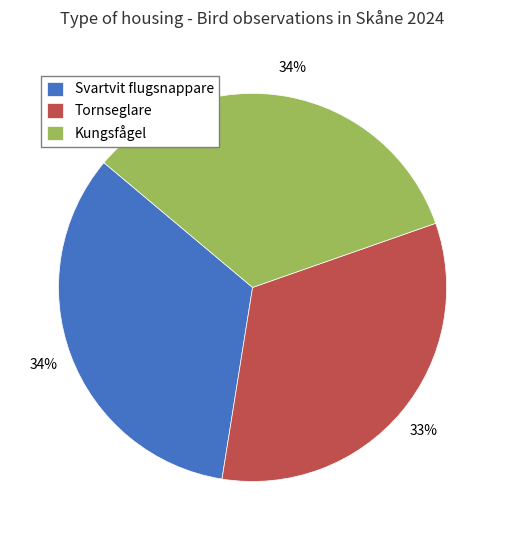

Do Tornseglare and Svartvit flugsnappare together represent more than half of the pie?

Yes